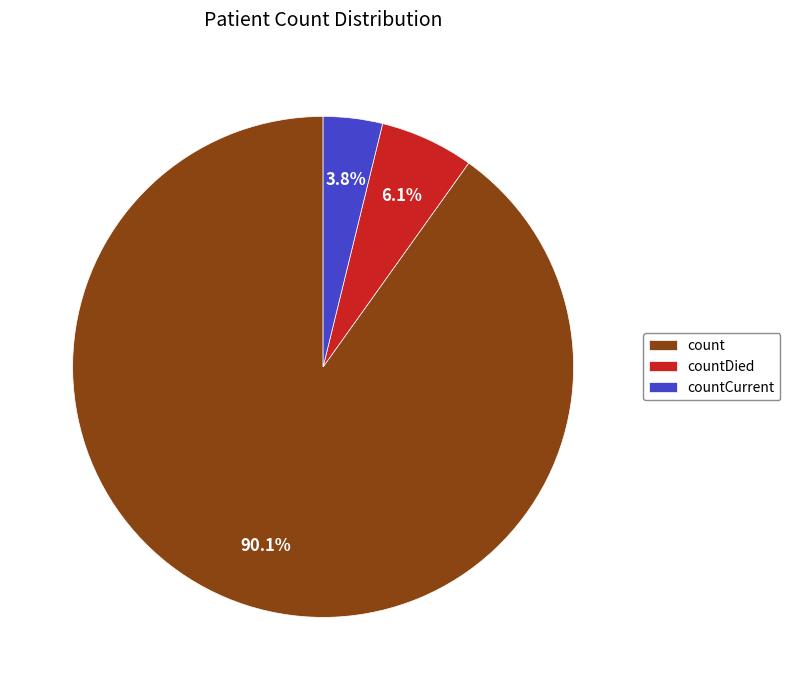

Count the number of slices in the pie.

3